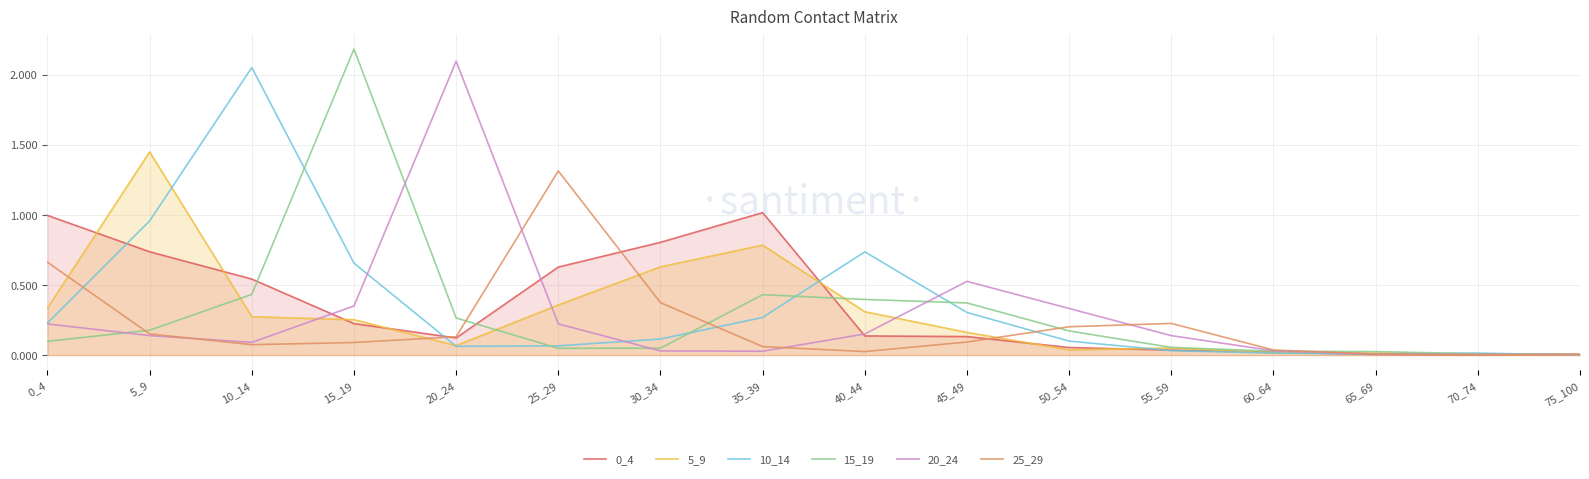

The 10_14 series shows 0.0 at 55_59. True or false?

True